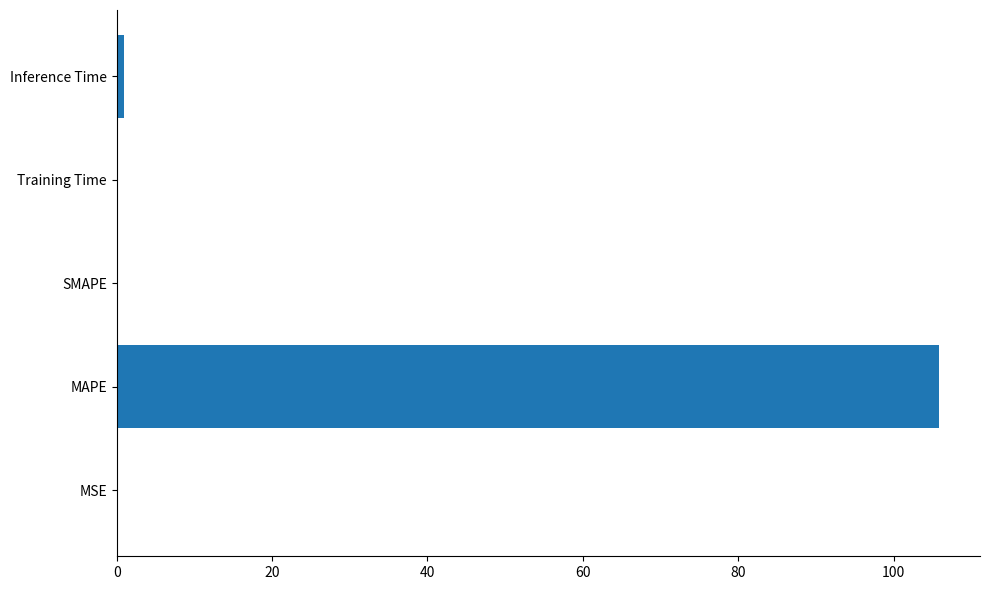

The value at SMAPE is 58.0. True or false?

False